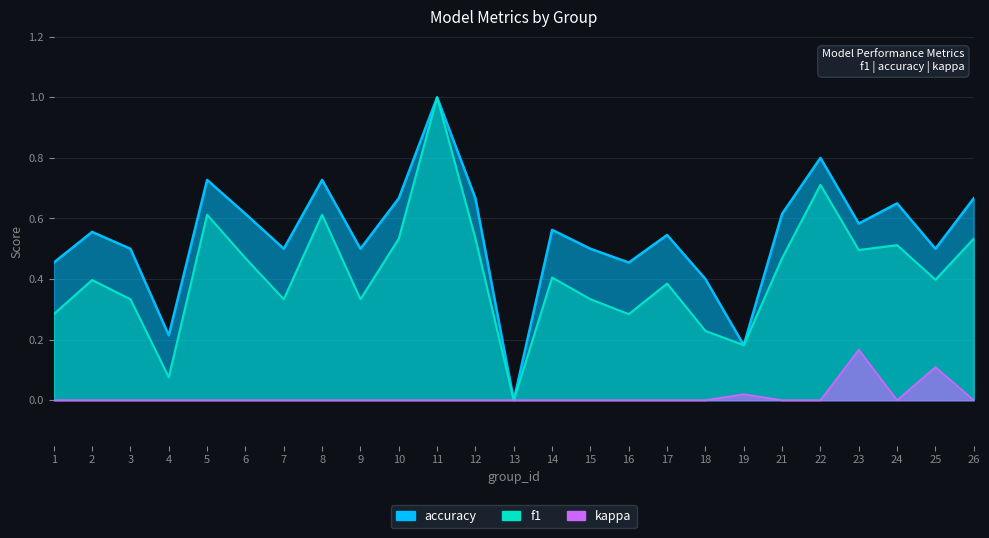

What is the difference between the maximum and minimum values in the kappa series?

0.2